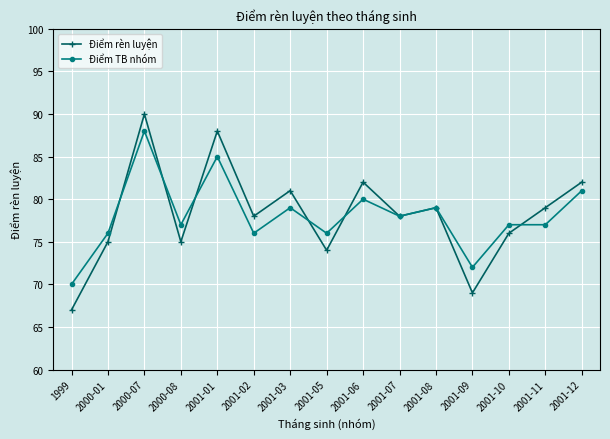

What is the total value across all series at 2001-10?

153